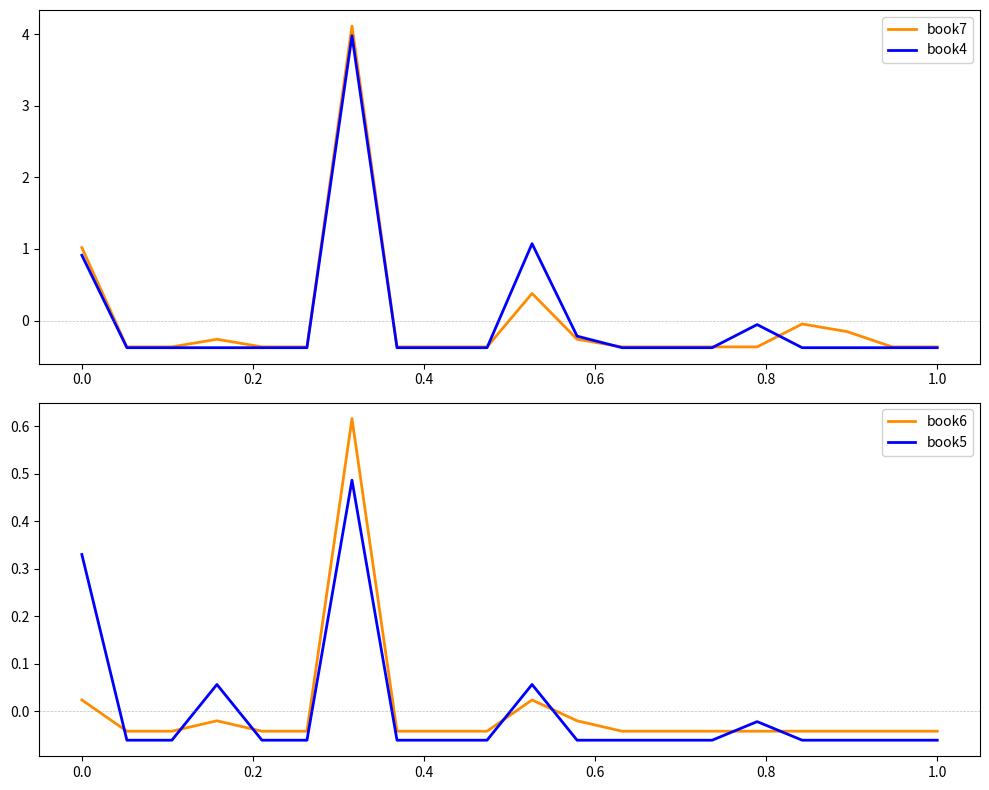

True or false: book5 and book6 cross at least once.

True